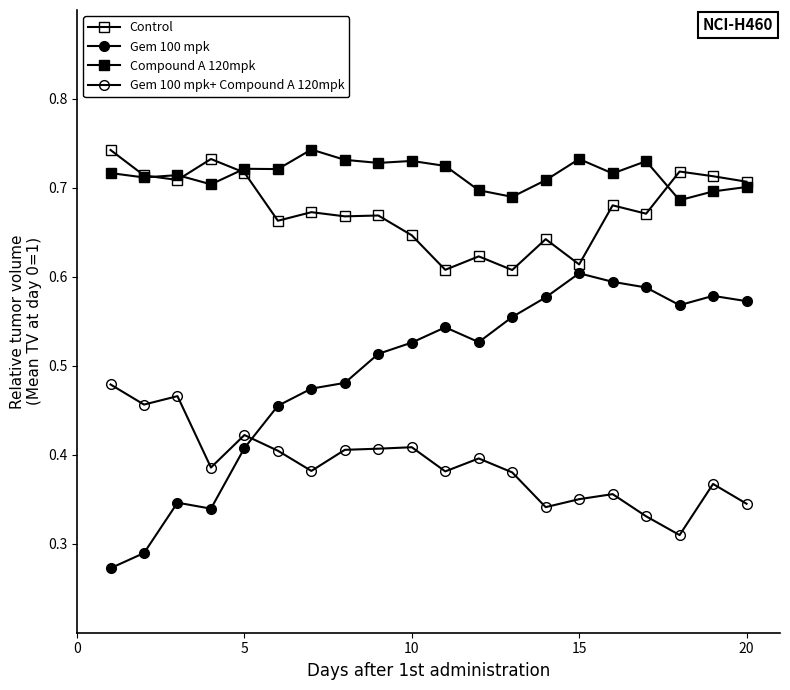

True or false: Gem 100 mpk has more than 0 points higher than both neighbors.

True